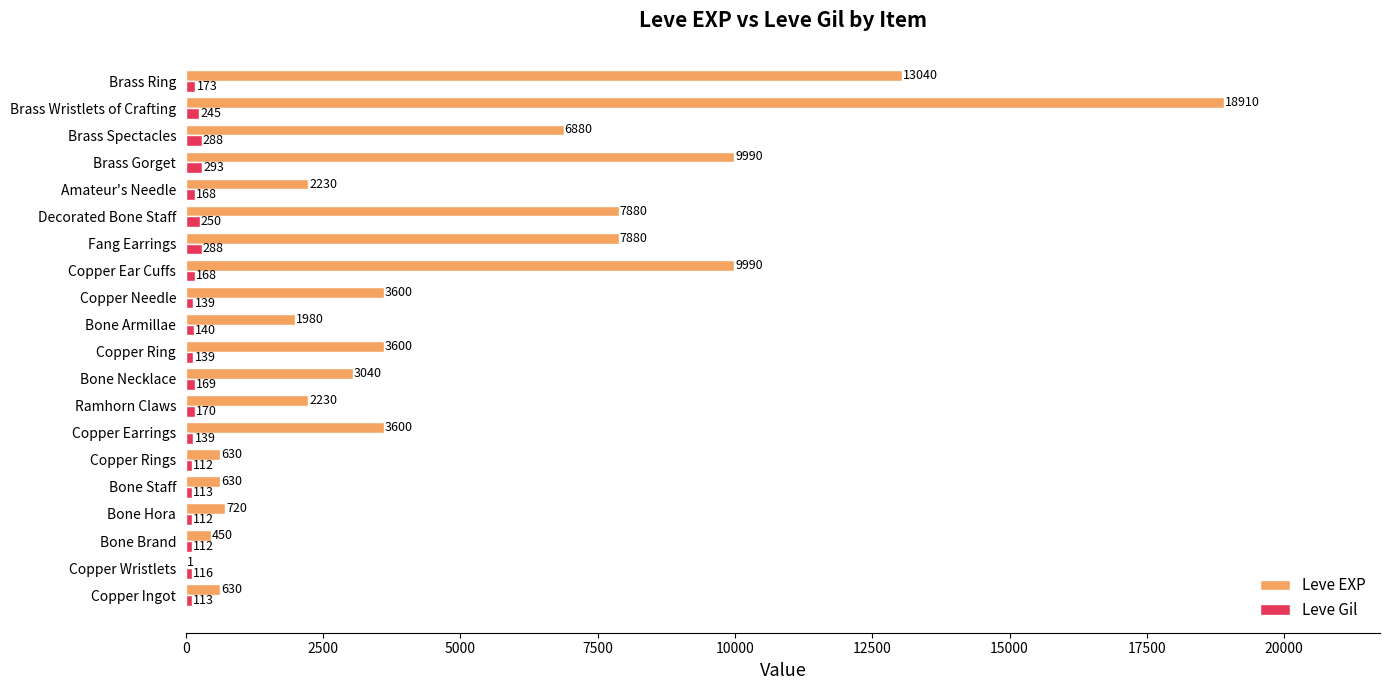

Is it true that Leve EXP equals 724 at Ramhorn Claws?

False